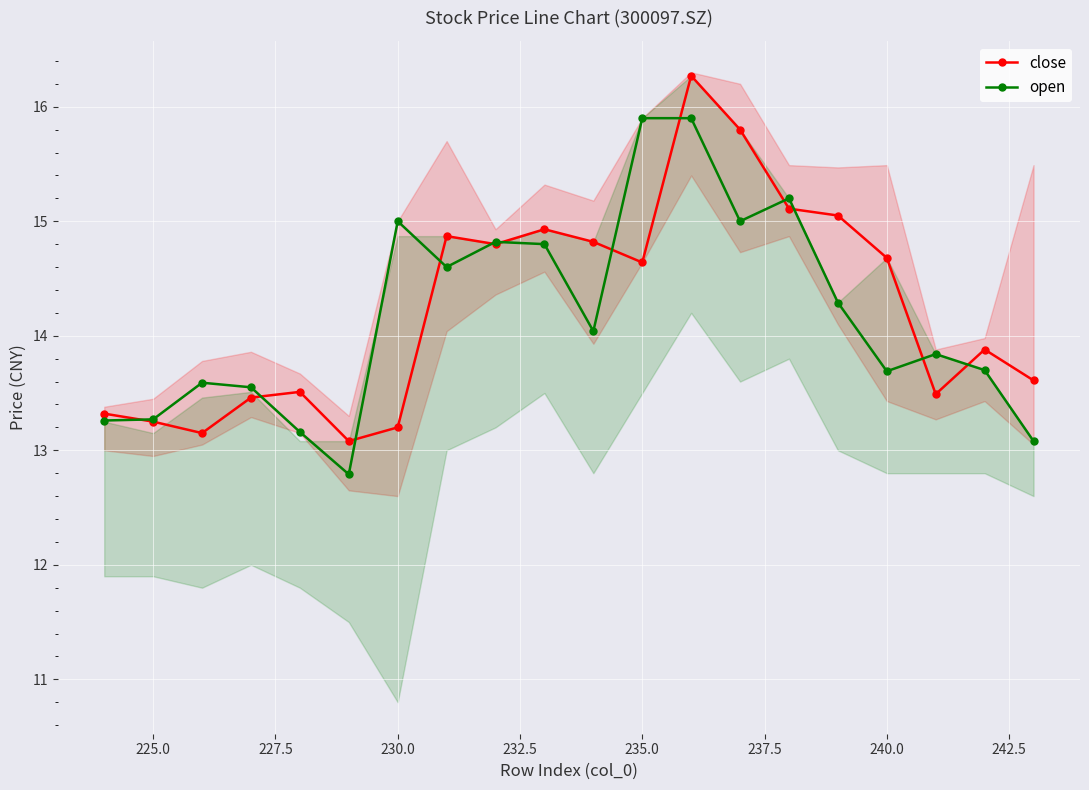

What is the highest value of the open series?

15.9